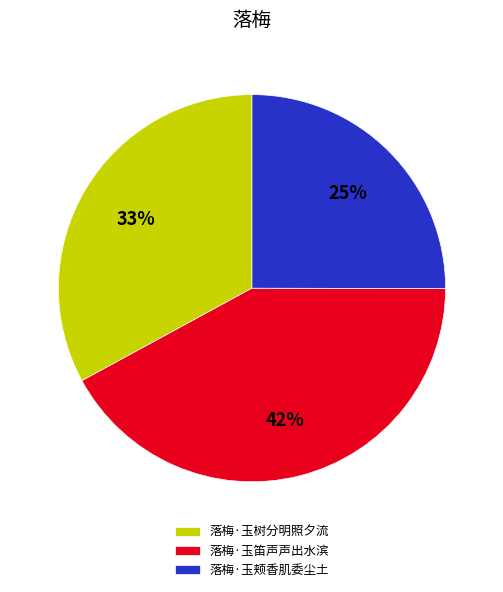

Do 落梅·玉颊香肌委尘土 and 落梅·玉笛声声出水滨 together represent more than half of the pie?

Yes